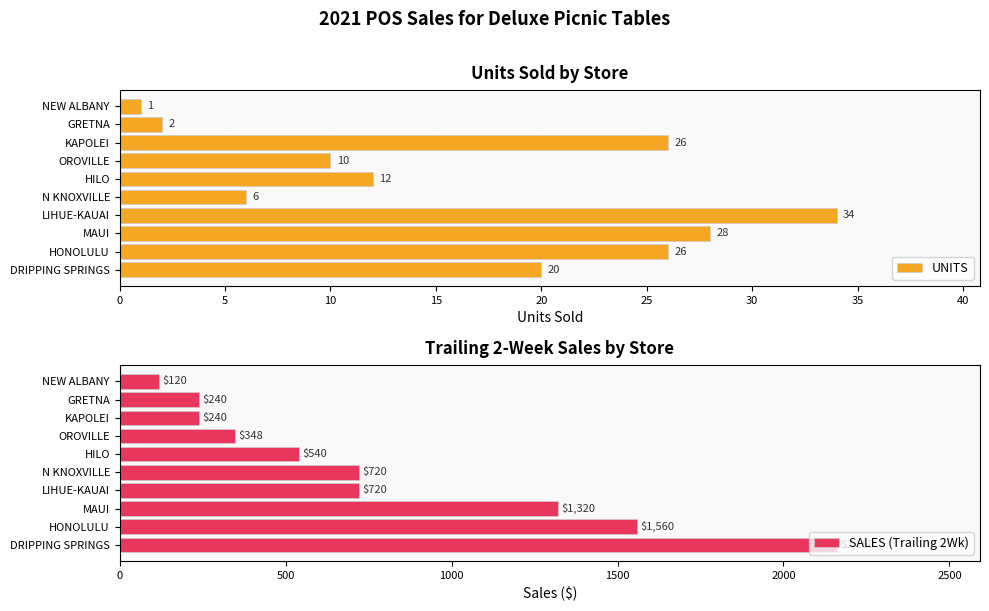

What is the value of the UNITS bar at the 6th from the left?

12